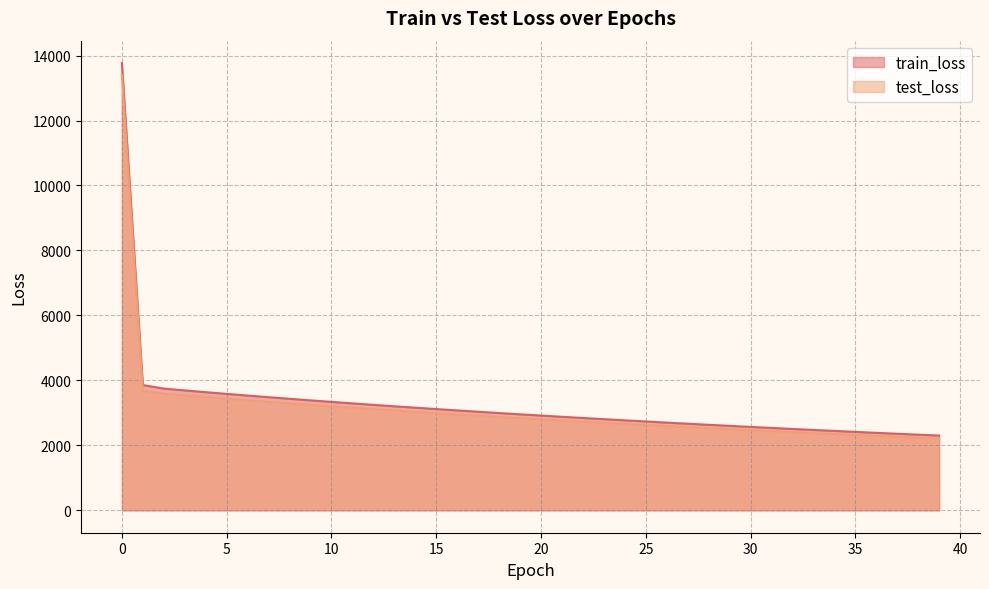

How many lines are shown in the chart?

2